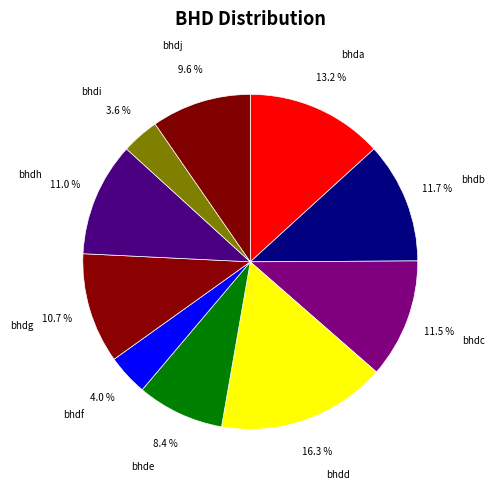

Combined, what portion of the pie is bhda and bhdc?

24.7%